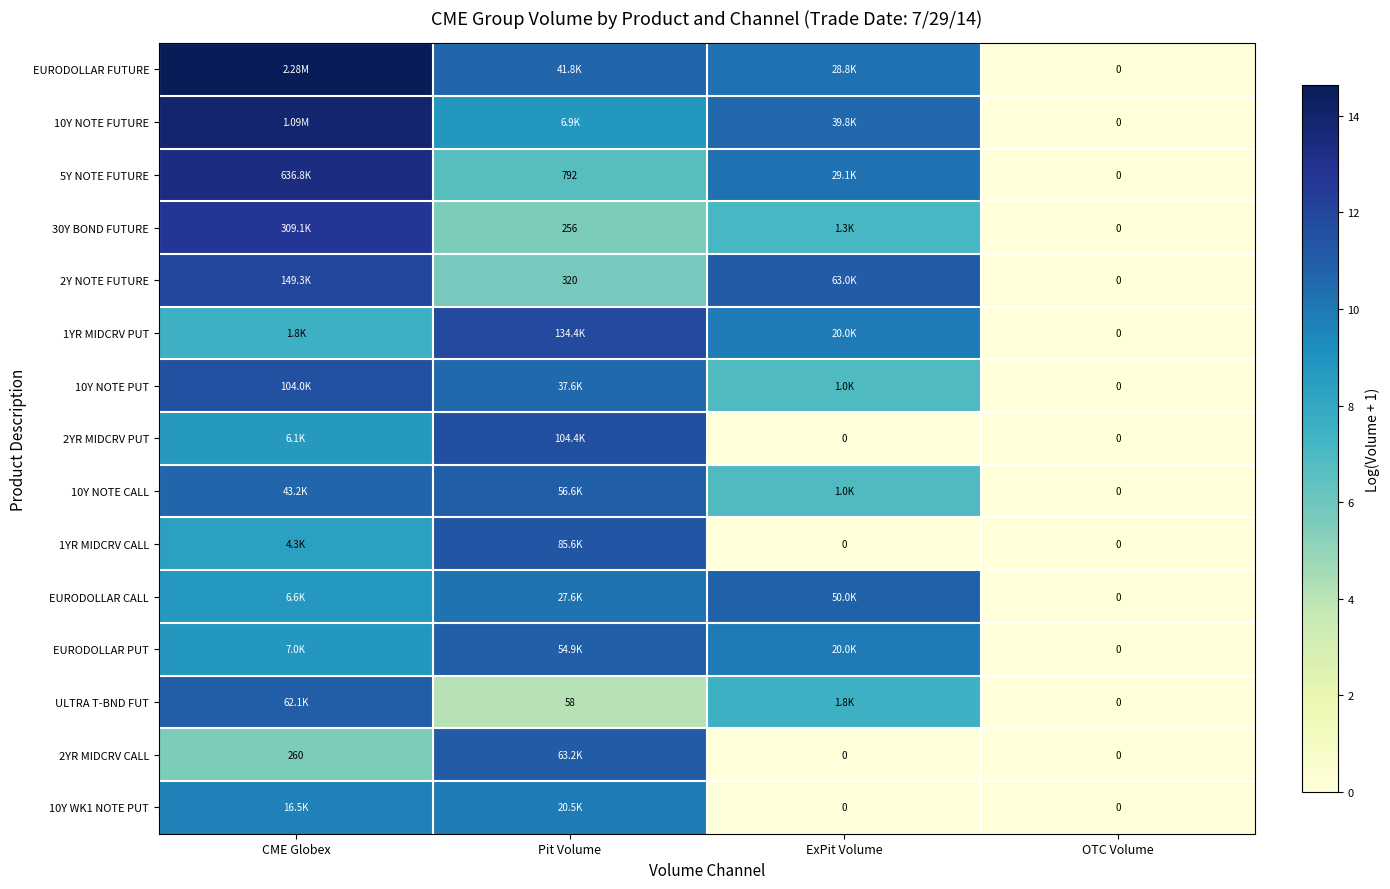

Between Pit Volume and OTC Volume, which is larger?

Pit Volume